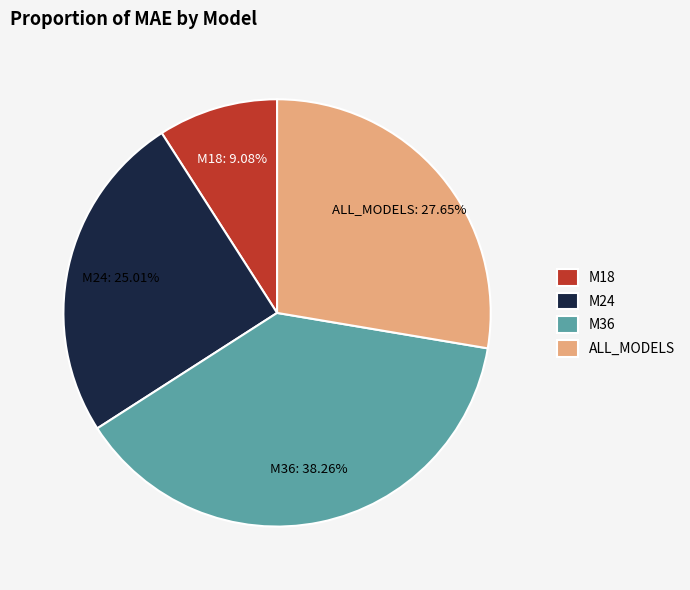

Which has a higher value, ALL_MODELS or M18?

ALL_MODELS